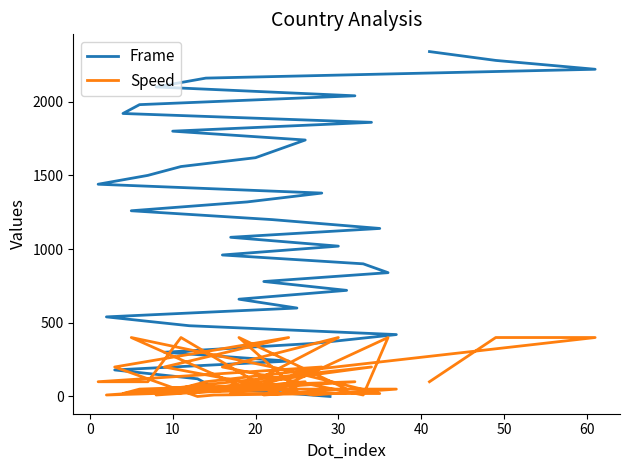

How many values in the Speed series exceed 100?

14